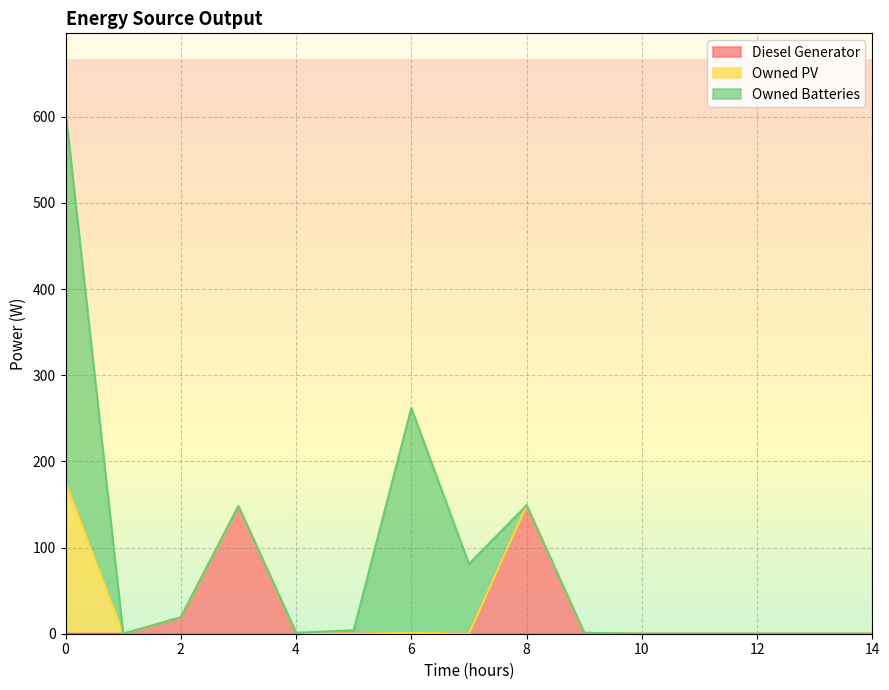

Between 8 and 2, which is larger?

8